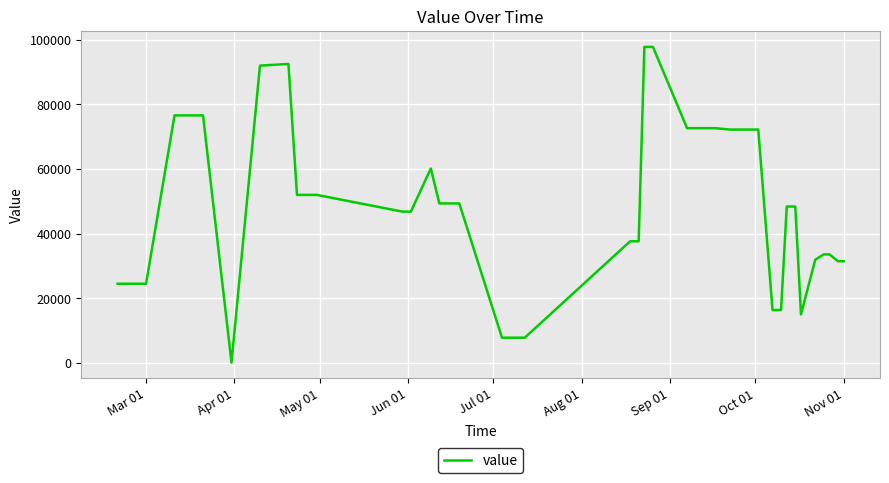

Is this an area chart (filled region under the line)?

No